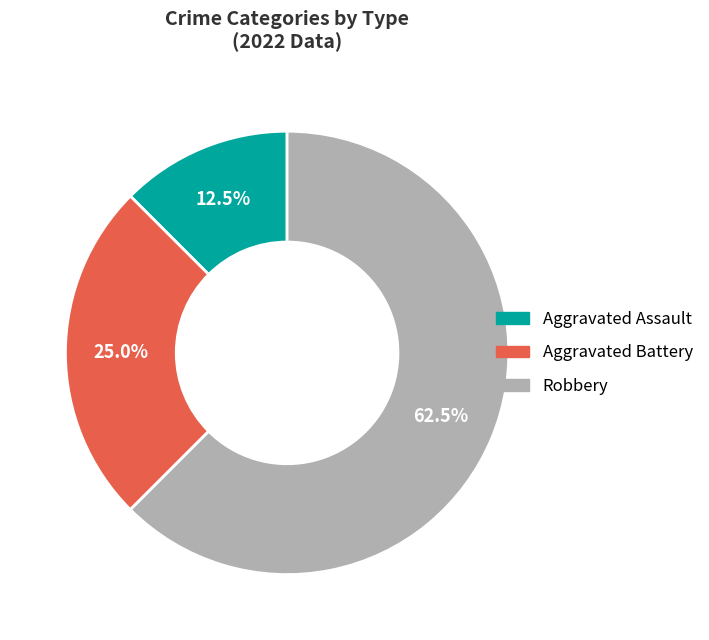

Which category has the biggest portion of the pie?

Robbery